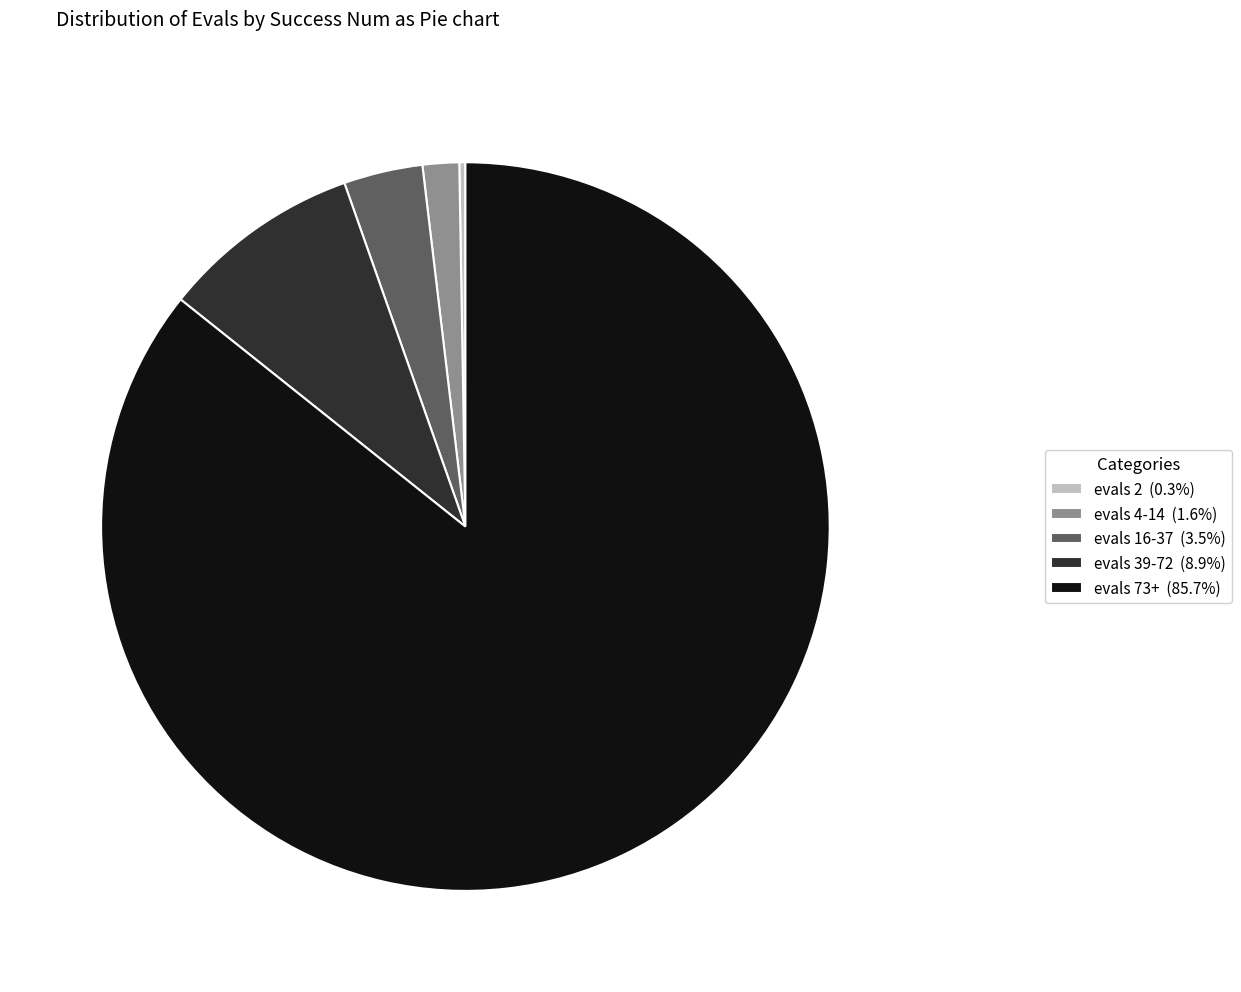

Do evals 4-14 (1.6%) and evals 39-72 (8.9%) together represent more than half of the pie?

No